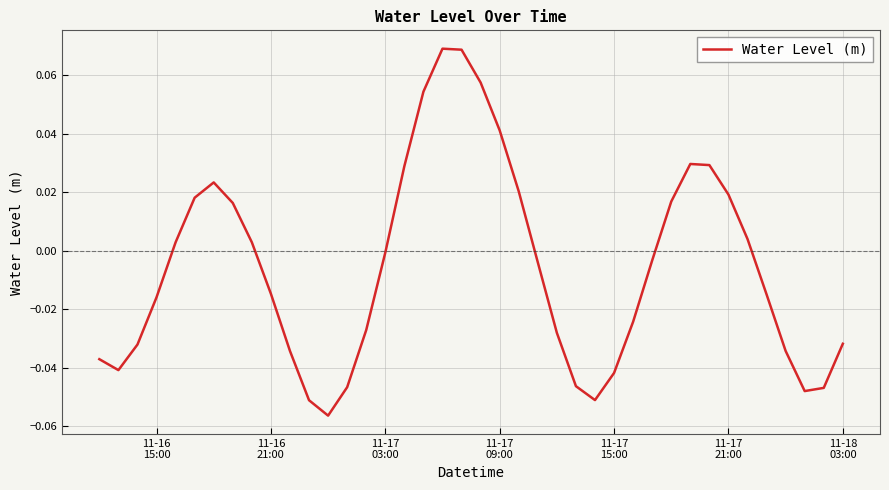

Count the number of categories in the chart.

40